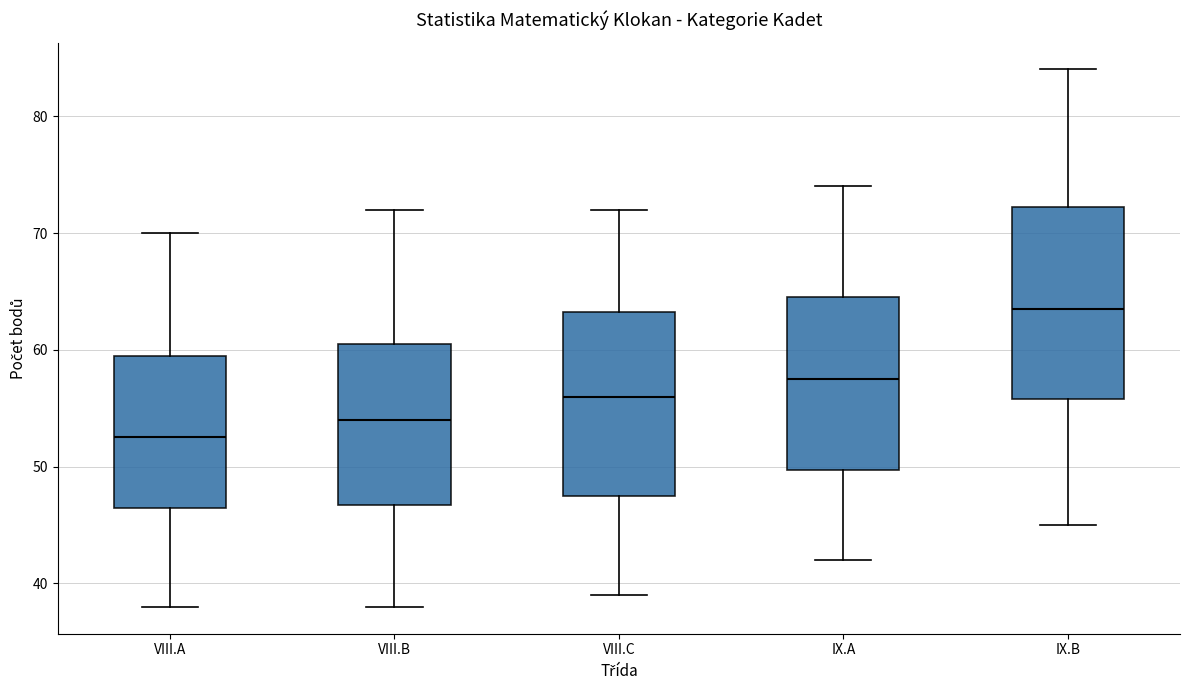

Reading left to right, read every box against the y-axis: the position of its median line, the range the box covers, and the ends of its whiskers. The values are not printed on the chart, so give them approximately, as read against the axis.

VIII.A: median 53, box 47 to 60, whiskers 38 to 70
VIII.B: median 54, box 47 to 61, whiskers 38 to 72
VIII.C: median 56, box 48 to 63, whiskers 39 to 72
IX.A: median 58, box 50 to 65, whiskers 42 to 74
IX.B: median 64, box 56 to 72, whiskers 45 to 84